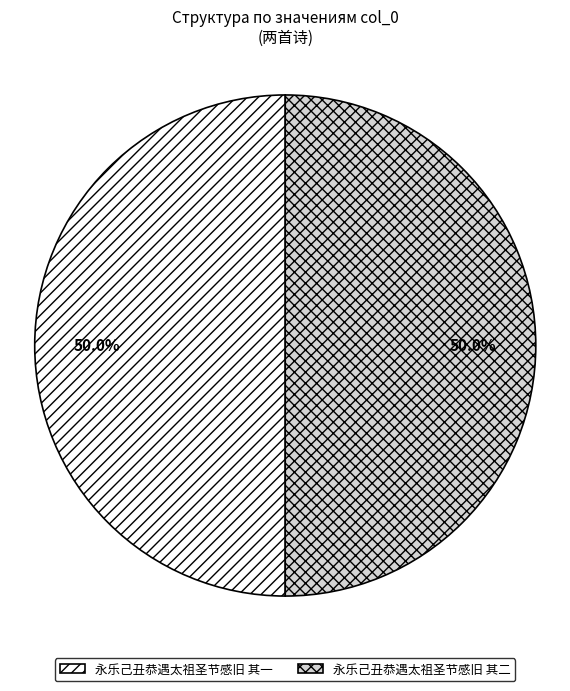

Approximately how many times larger is the value at 永乐己丑恭遇太祖圣节感旧 其一 compared to 永乐己丑恭遇太祖圣节感旧 其二?

1.0